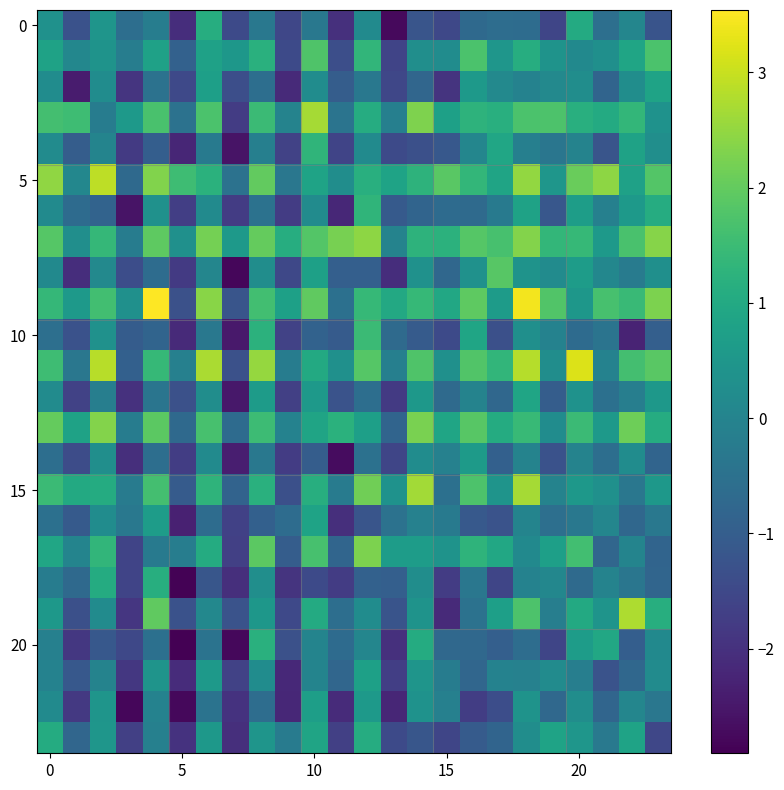

At which category is the sum across all series the highest?

18